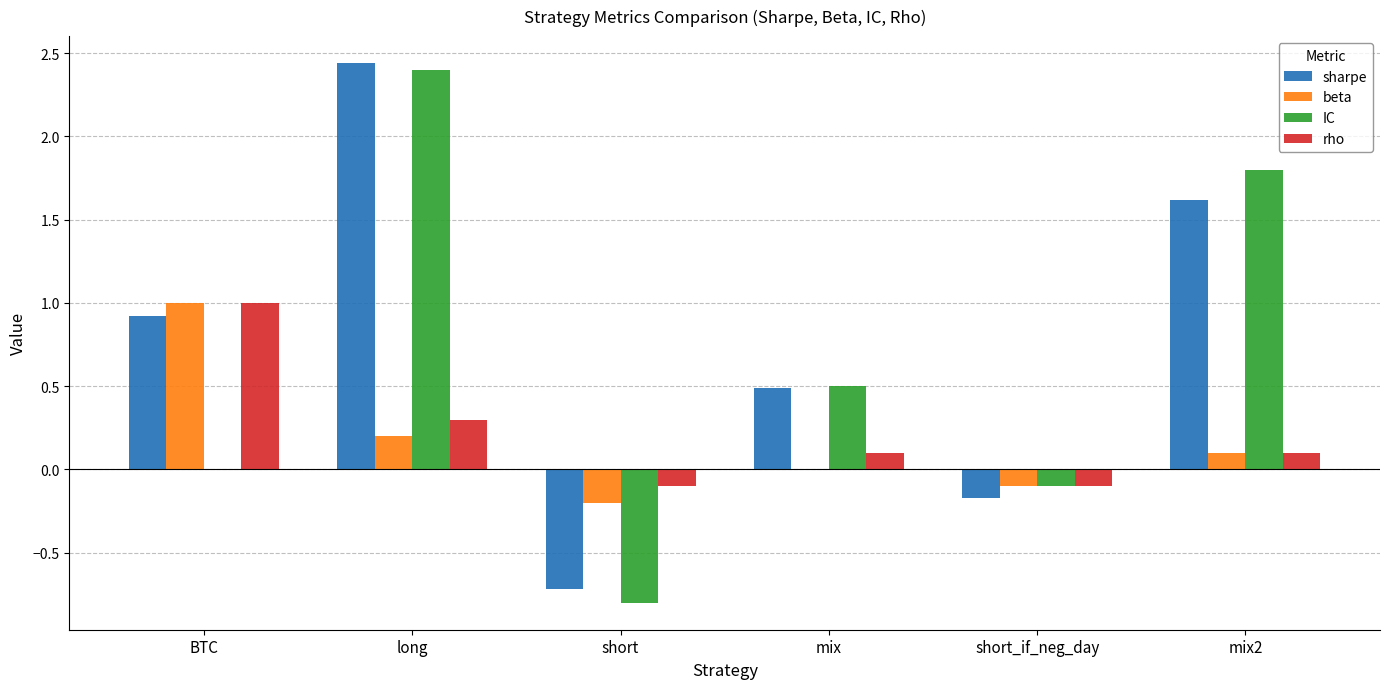

What is the total value across all series at mix?

1.1